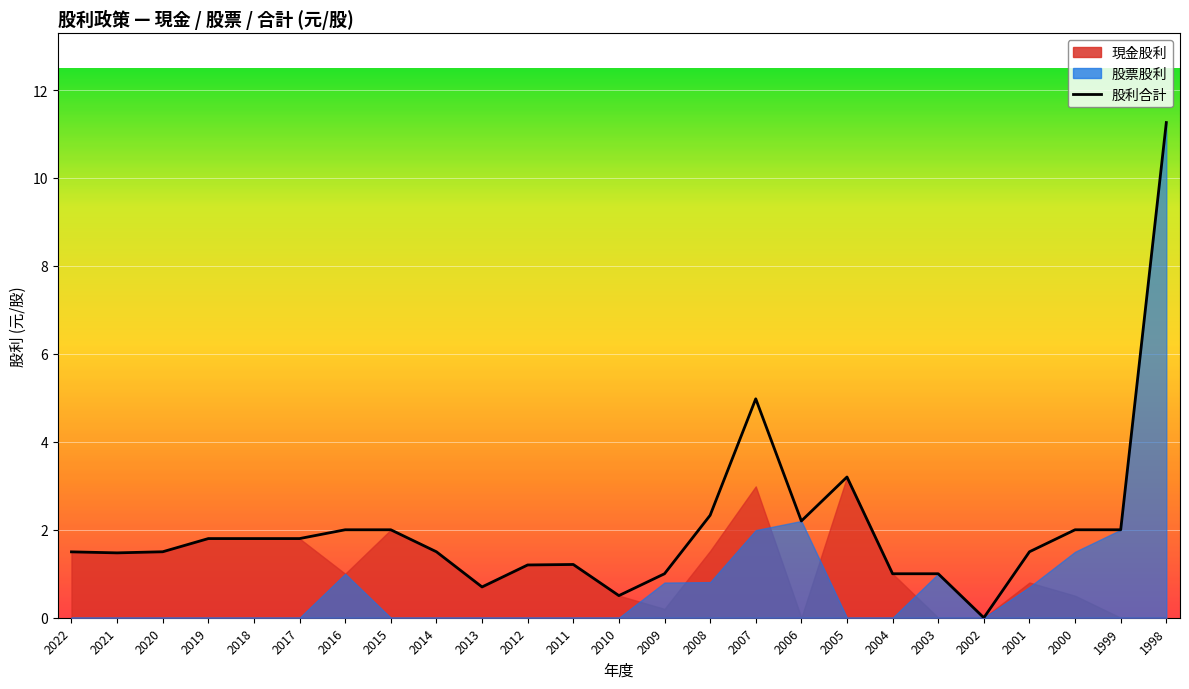

True or false: 股利合計 has a value of 0.0 at 2002.

True